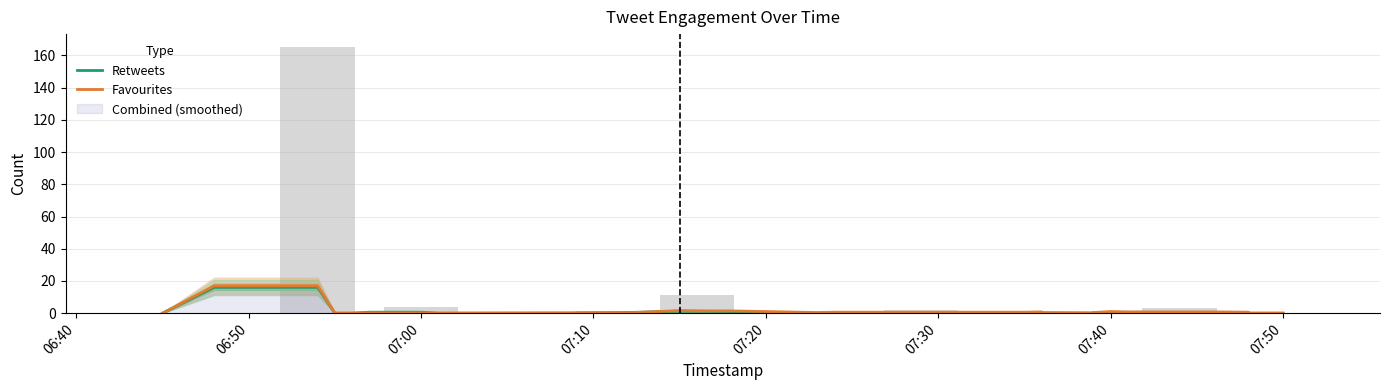

Rank the series by their maximum value, from highest to lowest.

Favourites, Retweets